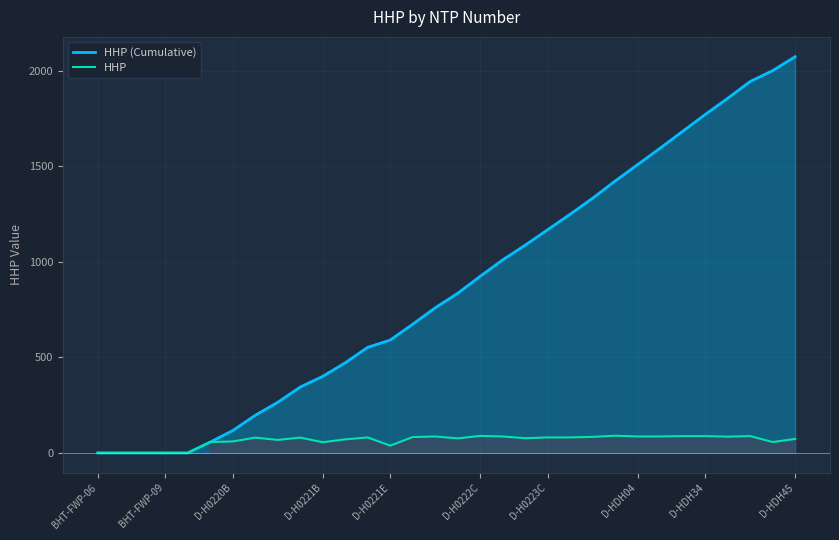

How many interior local peaks does the HHP series have?

7